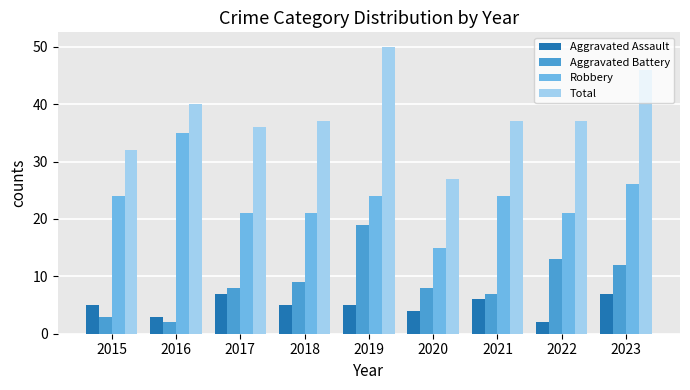

How many series are shown in this chart?

4